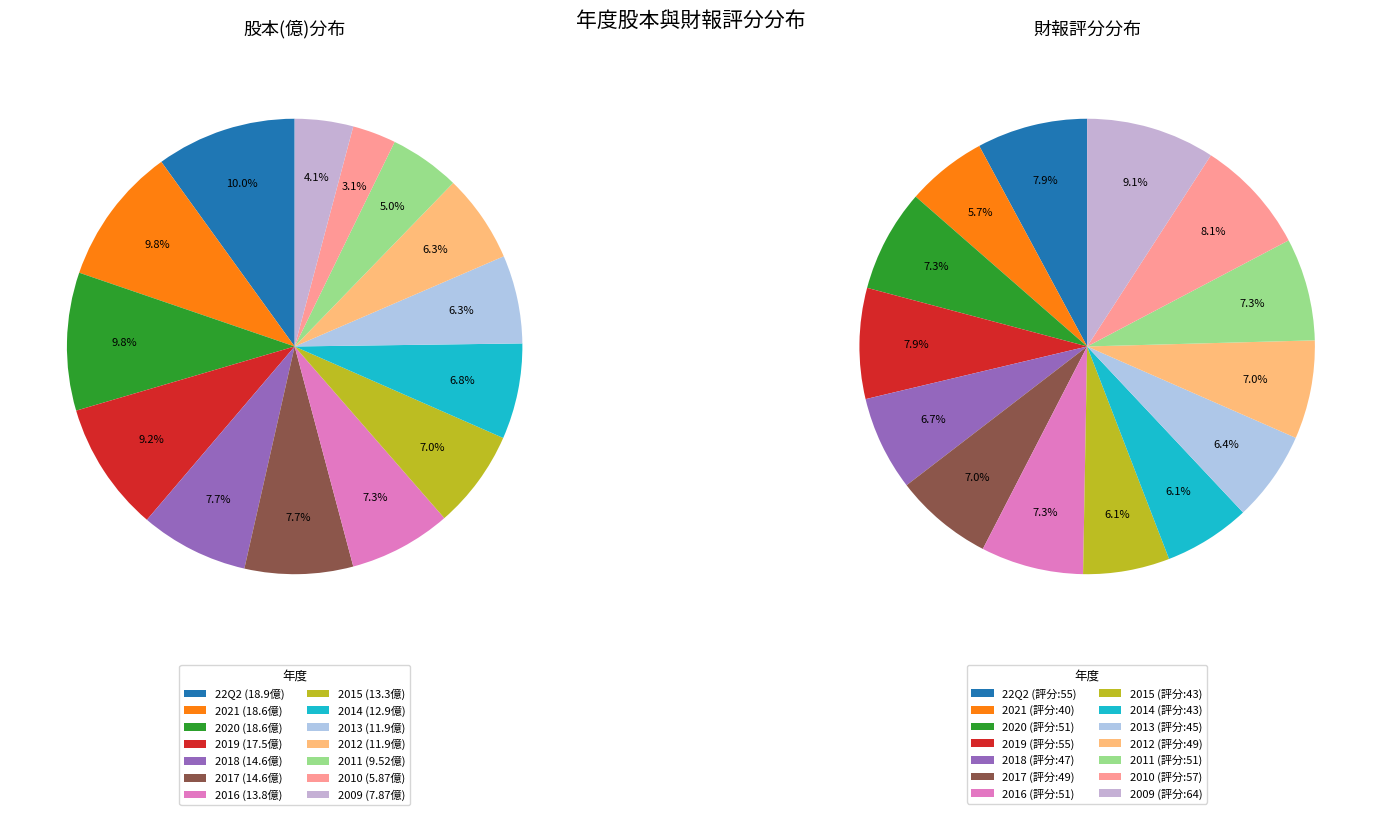

Rank the categories by value from highest to lowest.

22Q2, 2021, 2020, 2019, 2018, 2017, 2016, 2015, 2014, 2013, 2012, 2011, 2009, 2010